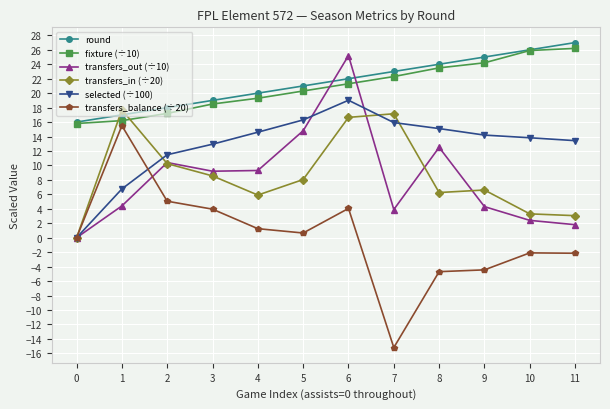

The fixture (÷10) series shows 25.6 at 2. True or false?

False